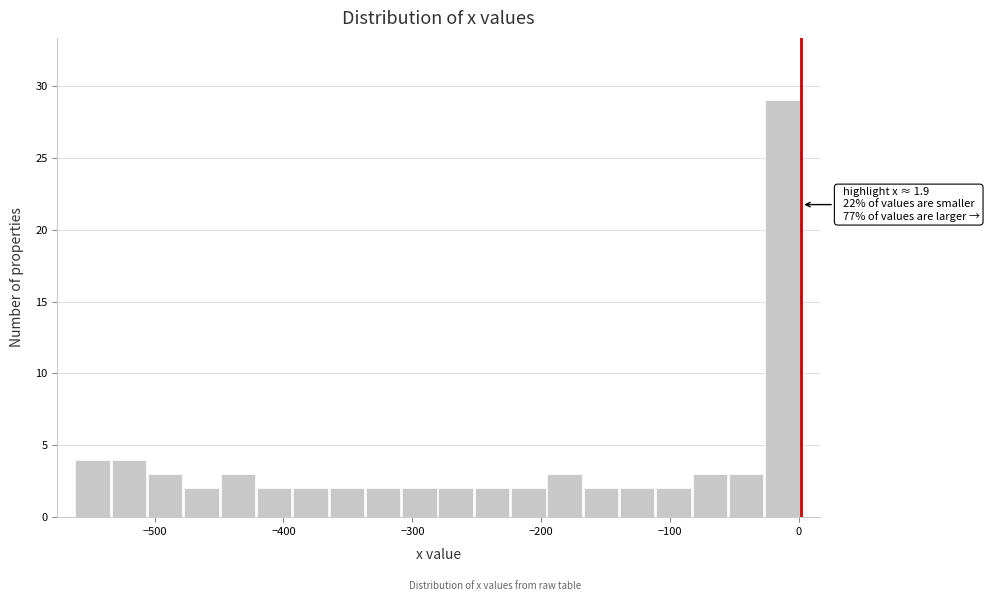

Around what value on the x-axis is the tallest bar? Give the approximate position of its centre, as read against the axis.

-10